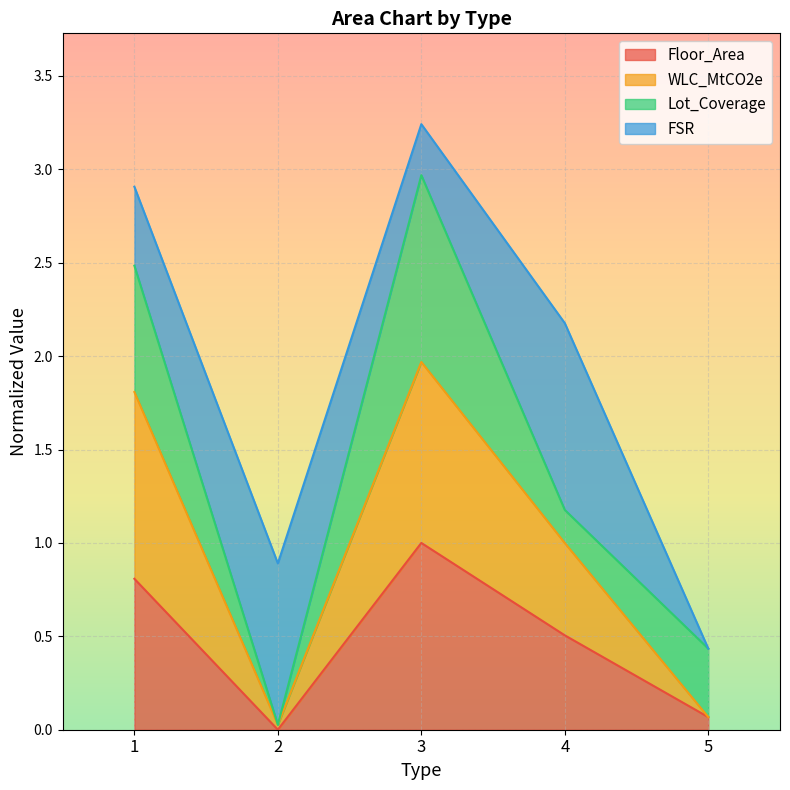

True or false: Floor_Area has a value of 0.5 at 4.

True